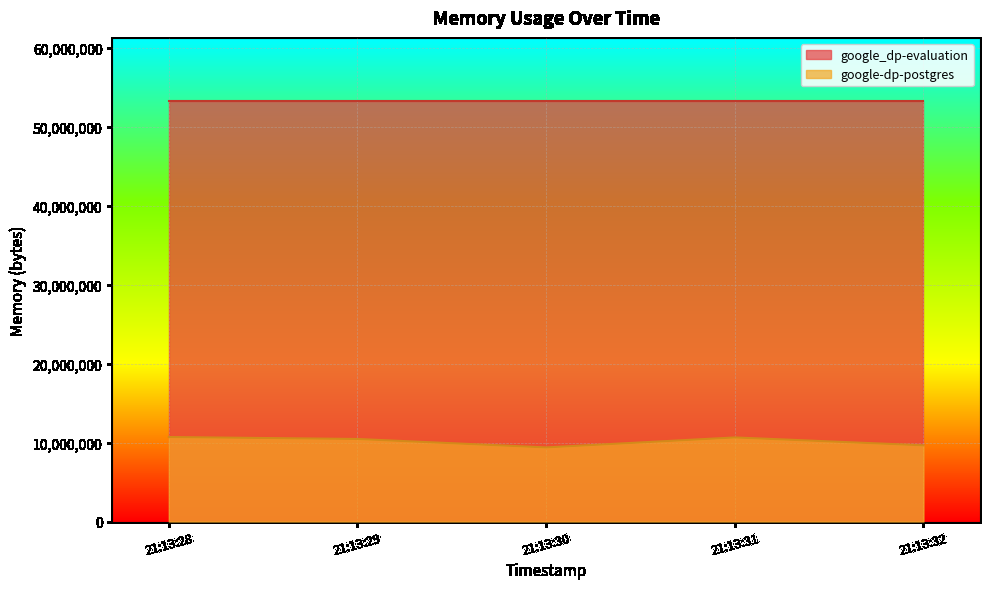

Which label corresponds to the largest value in the chart?

2021-05-14T21:13:28